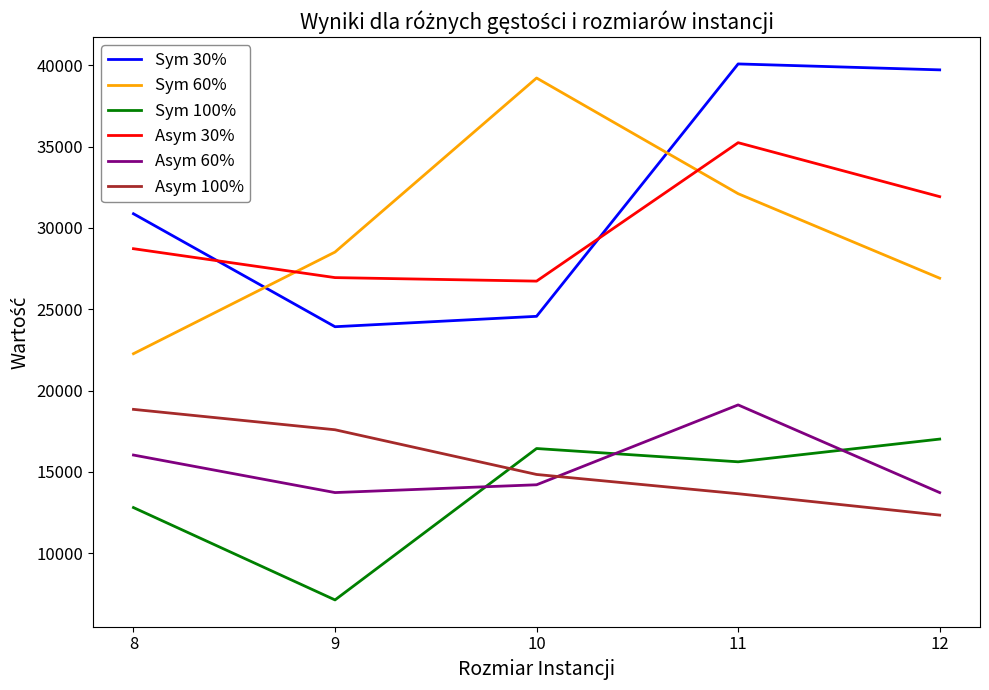

Which series has the largest total across all categories?

Sym 30%